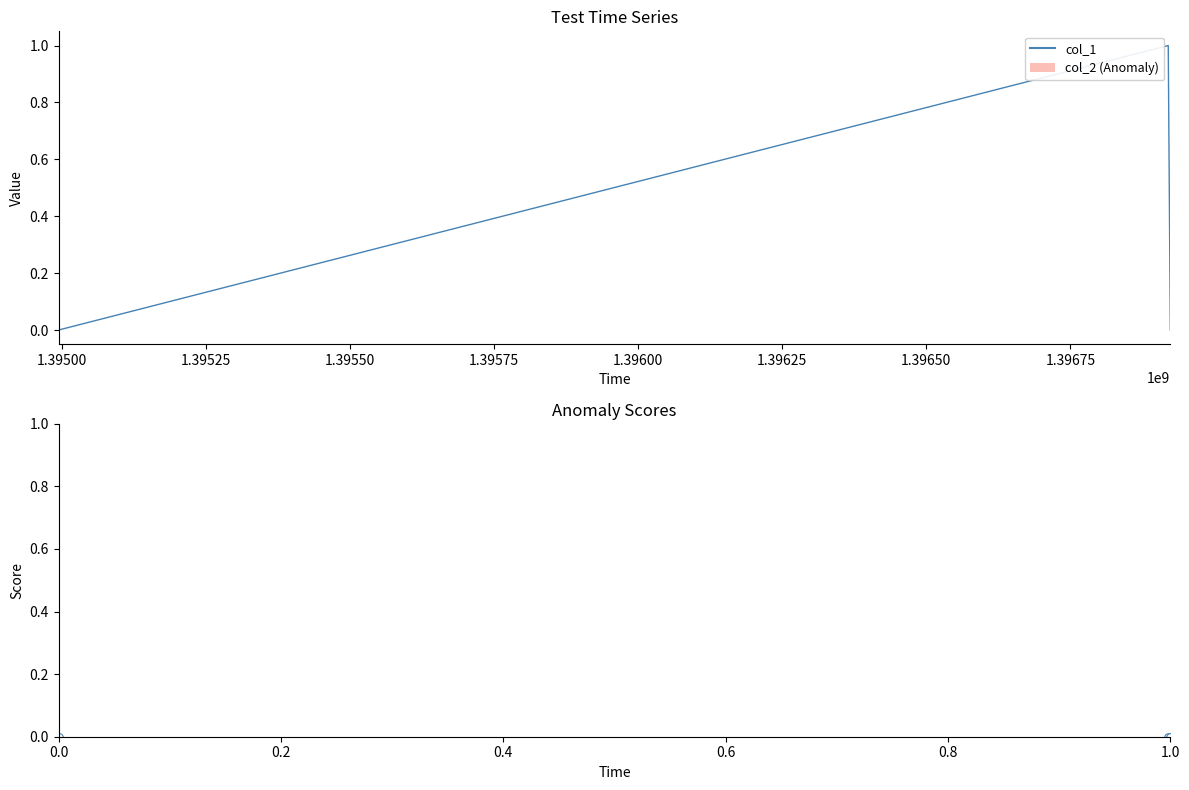

Which series contains the lowest Y value?

col_1